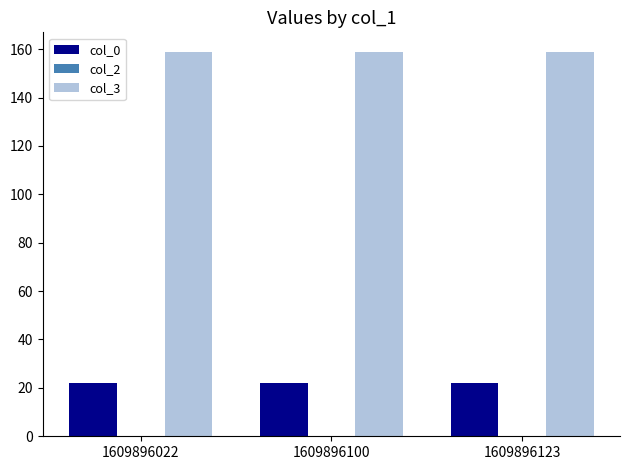

Is the value of col_3 at 1609896123 greater than the value of col_0 at 1609896100?

Yes